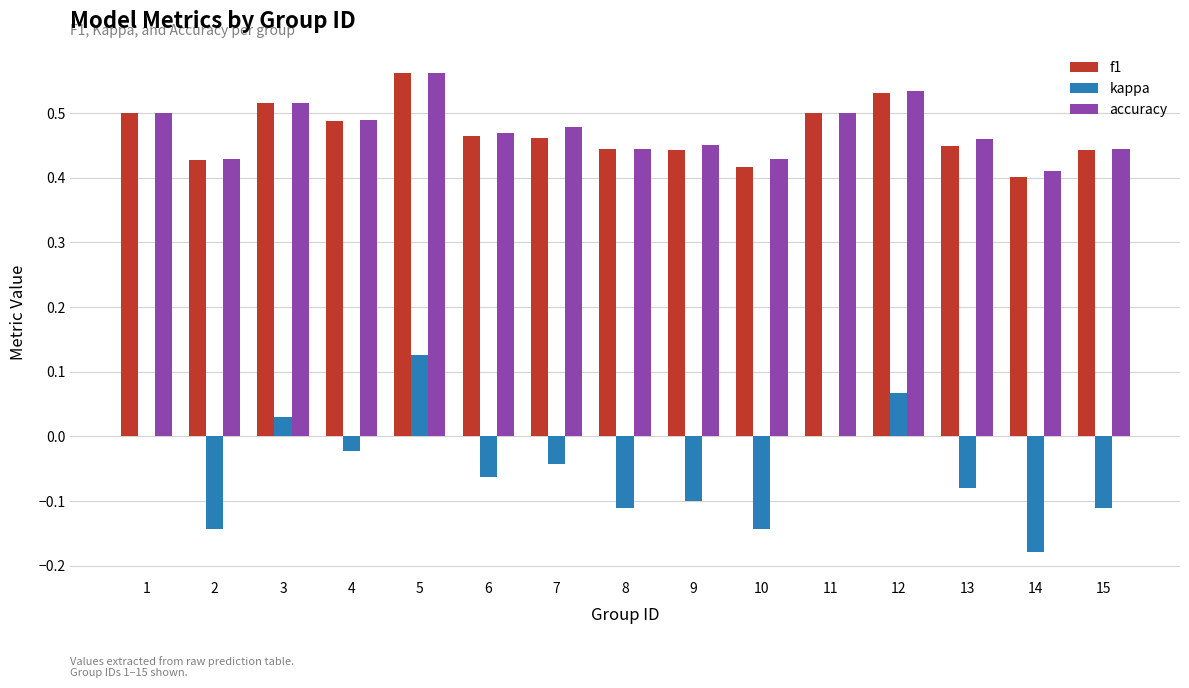

How many groups of bars are there?

15